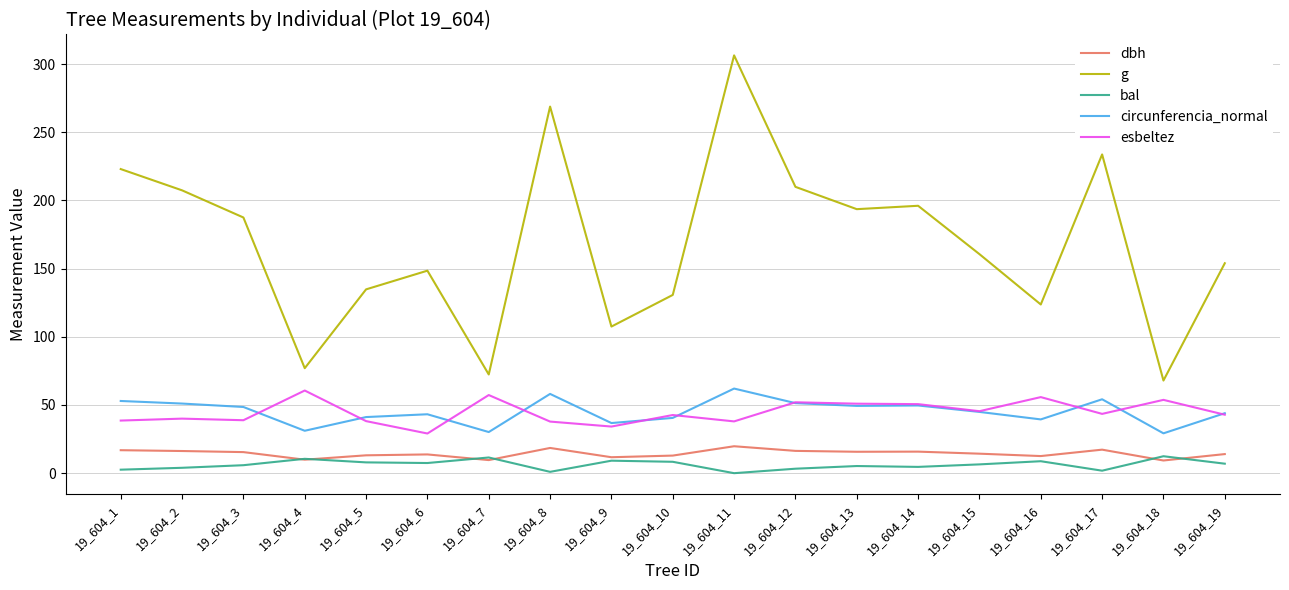

Which series has the widest spread of values?

g